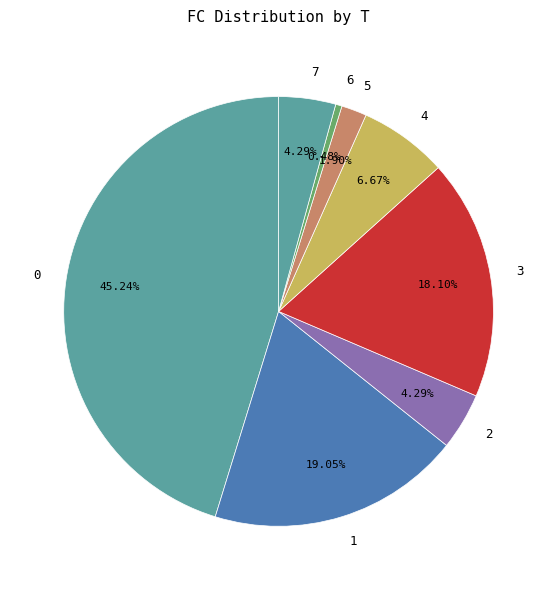

Which has a higher value, 4 or 3?

3